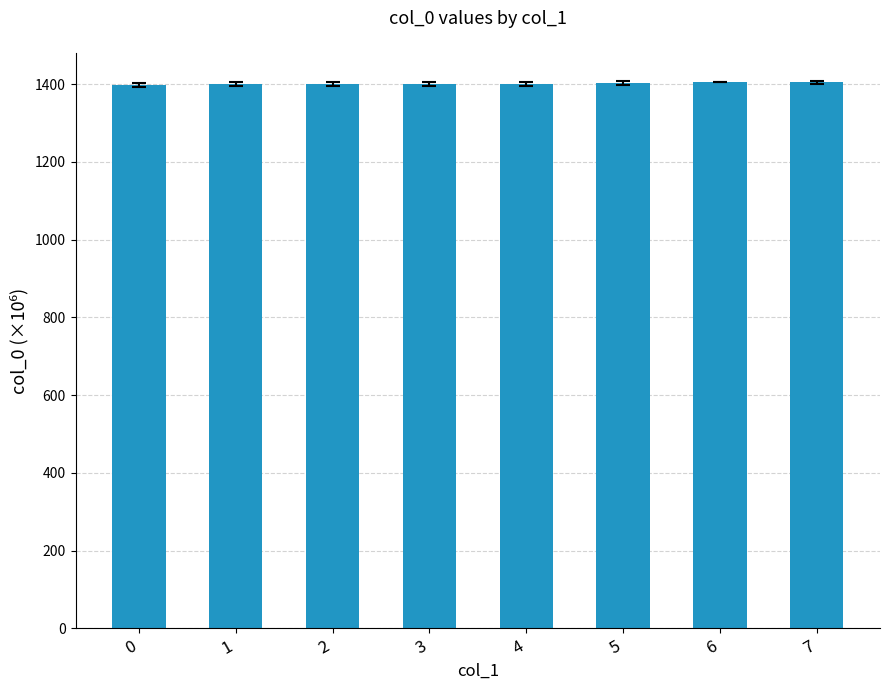

What is the value of the 8th bar from the left?

1404.3